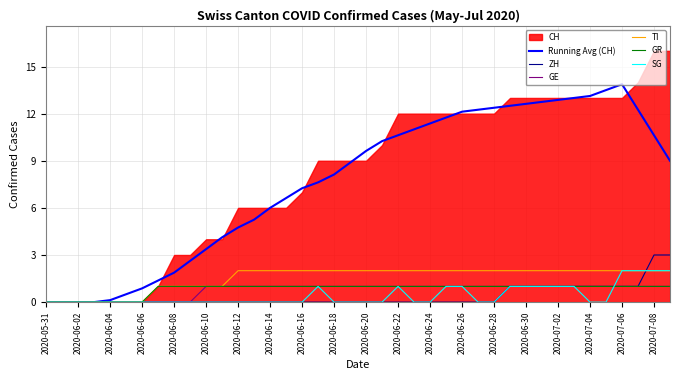

Is it true that TI equals -0.7 at 2020-05-31?

False